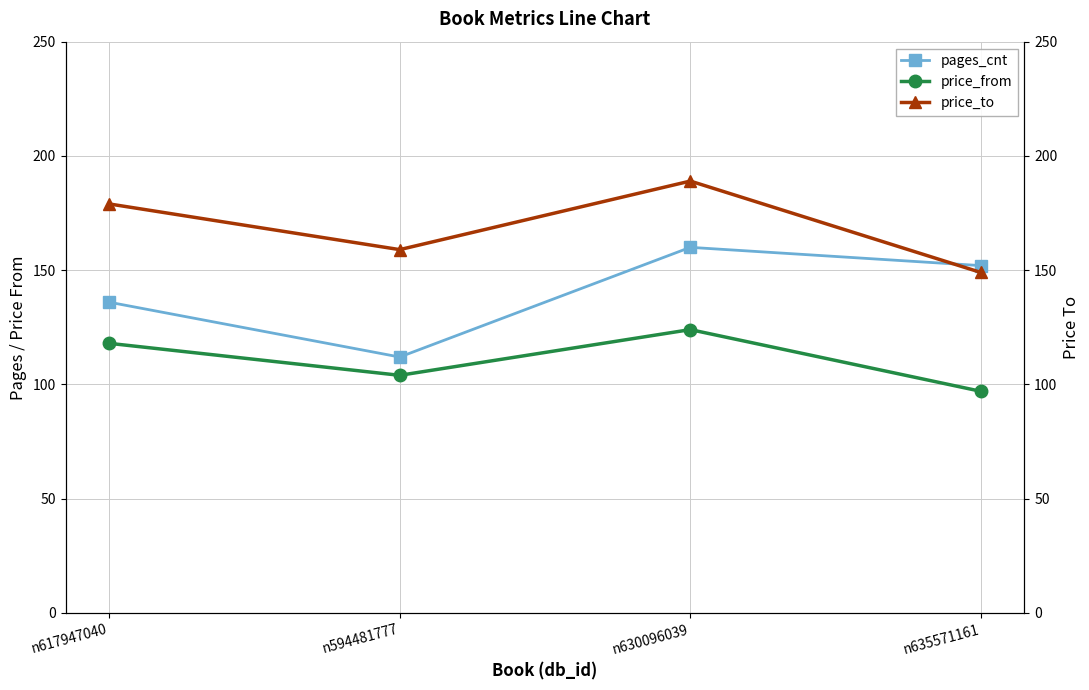

What is the spread (max minus min) of values at n594481777?

55